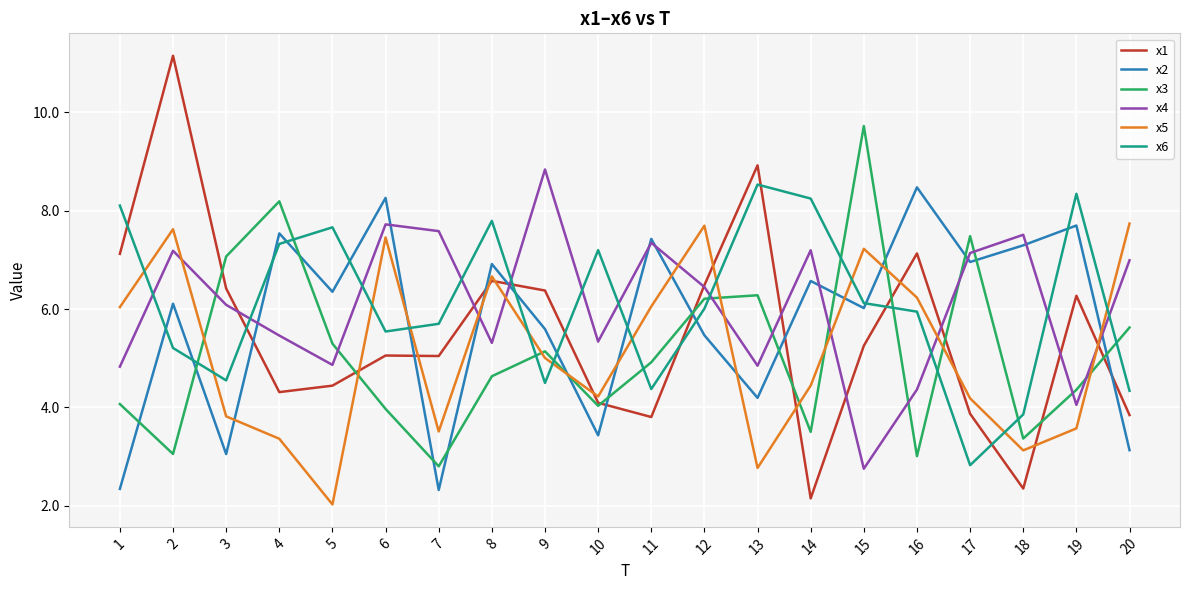

True or false: x3 and x6 intersect in this chart.

True